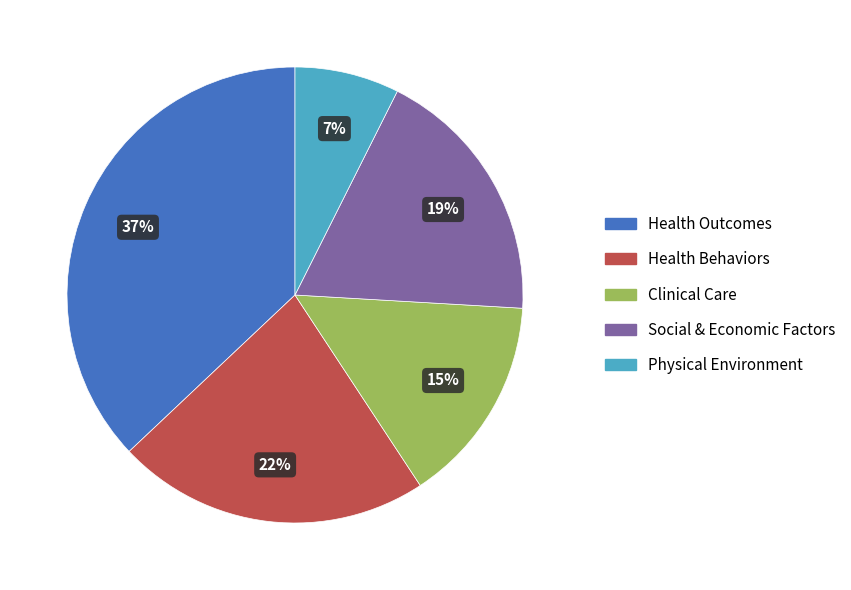

The Physical Environment slice represents 7% of the pie. True or false?

True